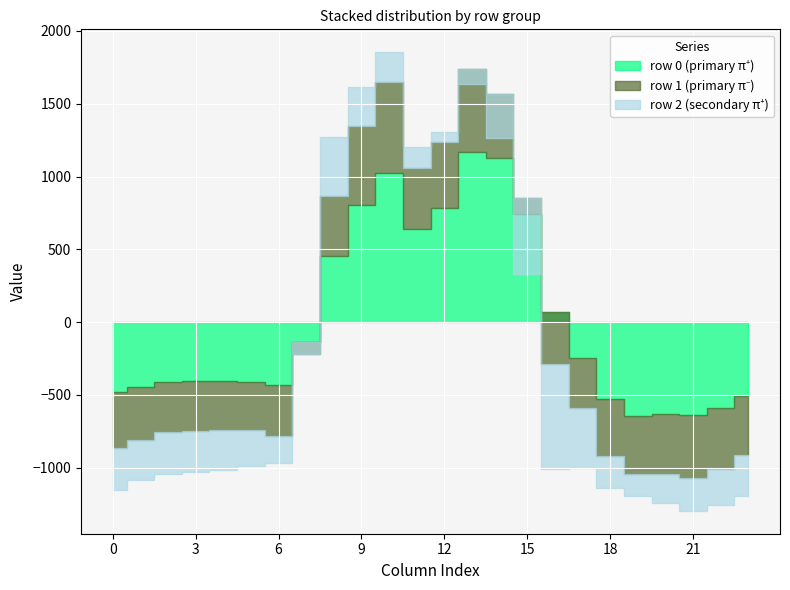

Reading left to right, what are all the values shown in this chart?

row_0: 0=-482.0	1=-449.5	2=-410.3	3=-404.4	4=-404.9	5=-410.8	6=-435.0	7=-136.4	8=454.2	9=804.0	10=1023.2	11=640.9	12=784.4	13=1167.2	14=1128.3	15=739.0	16=67.6	17=-250.3	18=-529.6	19=-644.5	20=-629.9	21=-638.4	22=-592.3	23=-511.3
row_1: 0=-384.6	1=-361.1	2=-347.9	3=-342.7	4=-339.6	5=-329.5	6=-345.2	7=-81.6	8=412.6	9=542.1	10=628.1	11=415.4	12=456.1	13=574.0	14=438.6	15=111.1	16=-353.7	17=-340.1	18=-388.5	19=-399.7	20=-414.5	21=-432.4	22=-419.9	23=-399.4
row_2: 0=-287.1	1=-272.7	2=-285.5	3=-281.0	4=-274.4	5=-248.1	6=-187.1	7=77.9	8=407.2	9=271.1	10=202.5	11=149.1	12=65.2	13=-104.4	14=-301.9	15=-522.2	16=-721.2	17=-409.5	18=-223.1	19=-151.1	20=-199.2	21=-226.4	22=-247.4	23=-287.5